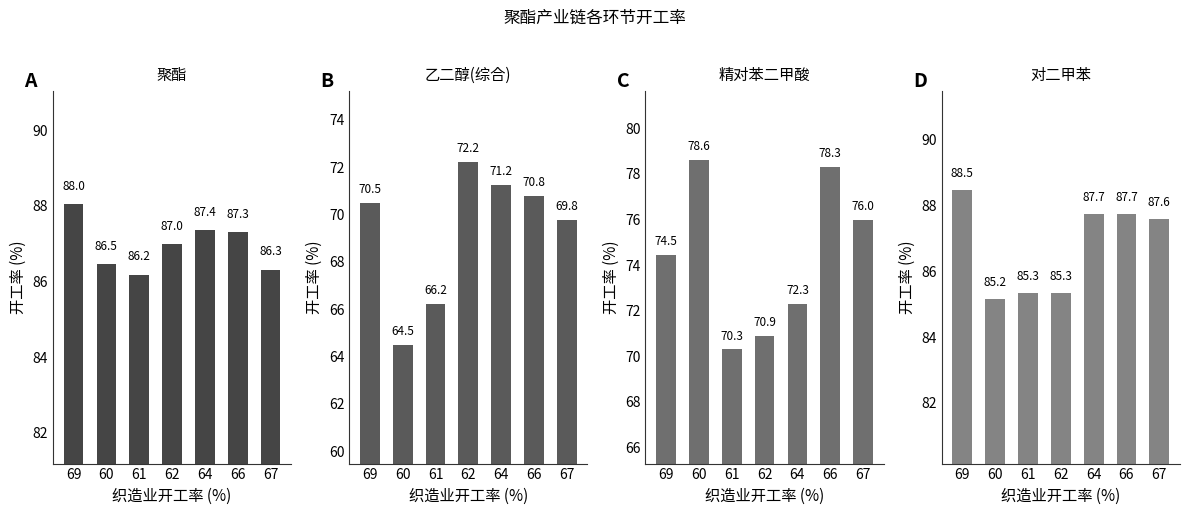

True or false: 精对苯二甲酸 has a value of 120.4 at 67.

False